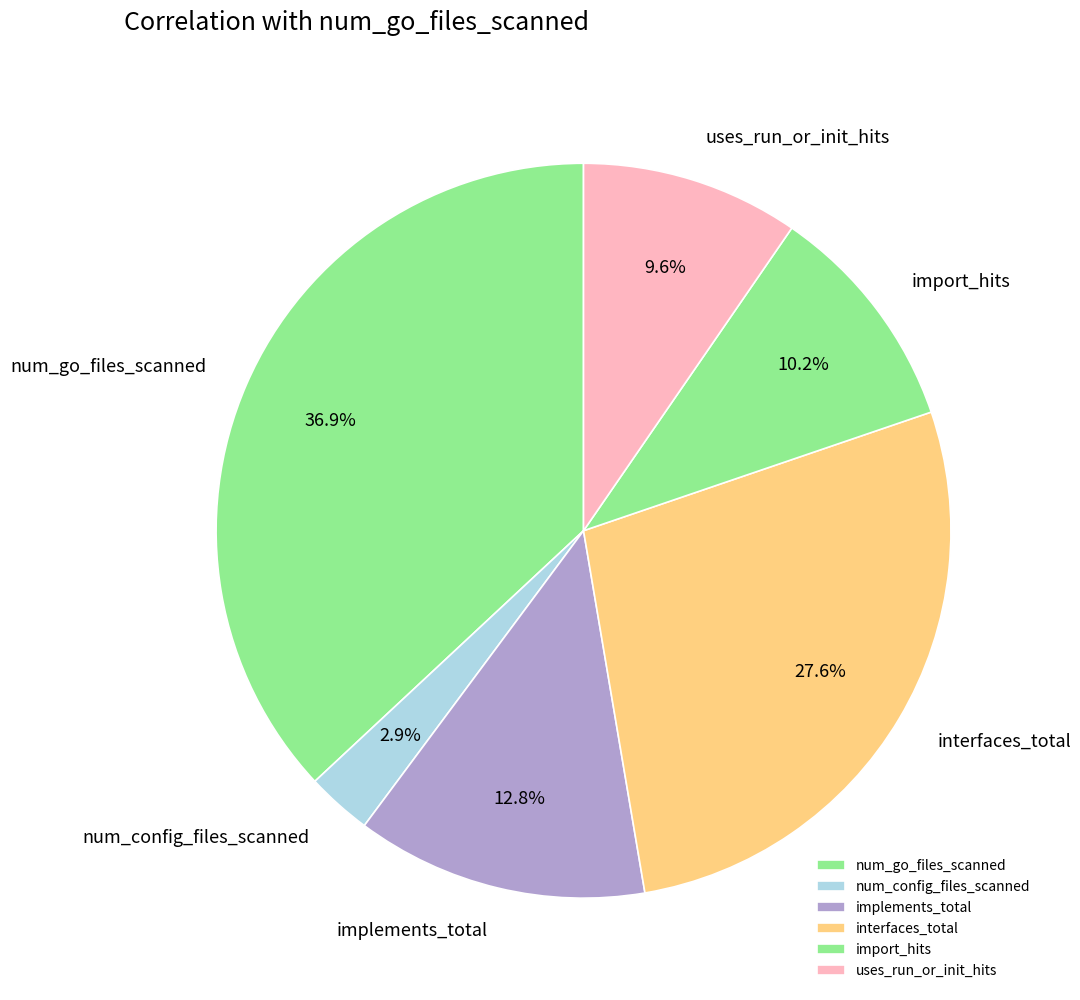

To the nearest percent, what percentage of the pie is num_config_files_scanned?

3%